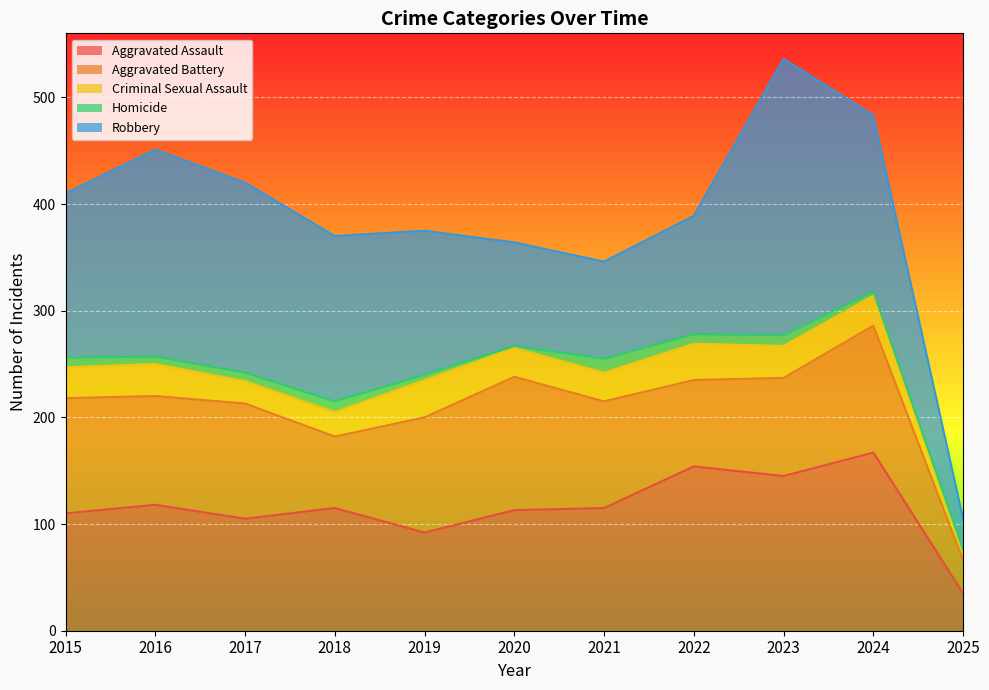

Does the chart display data point markers on the line(s)?

No